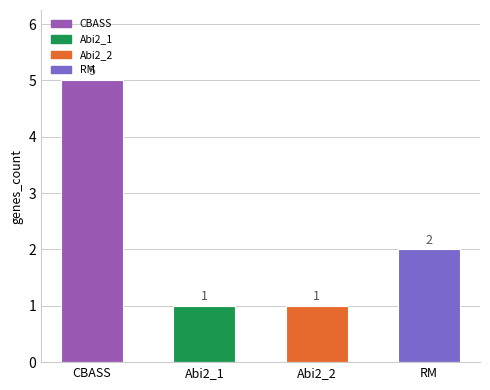

Between CBASS and Abi2_2, which is larger?

CBASS